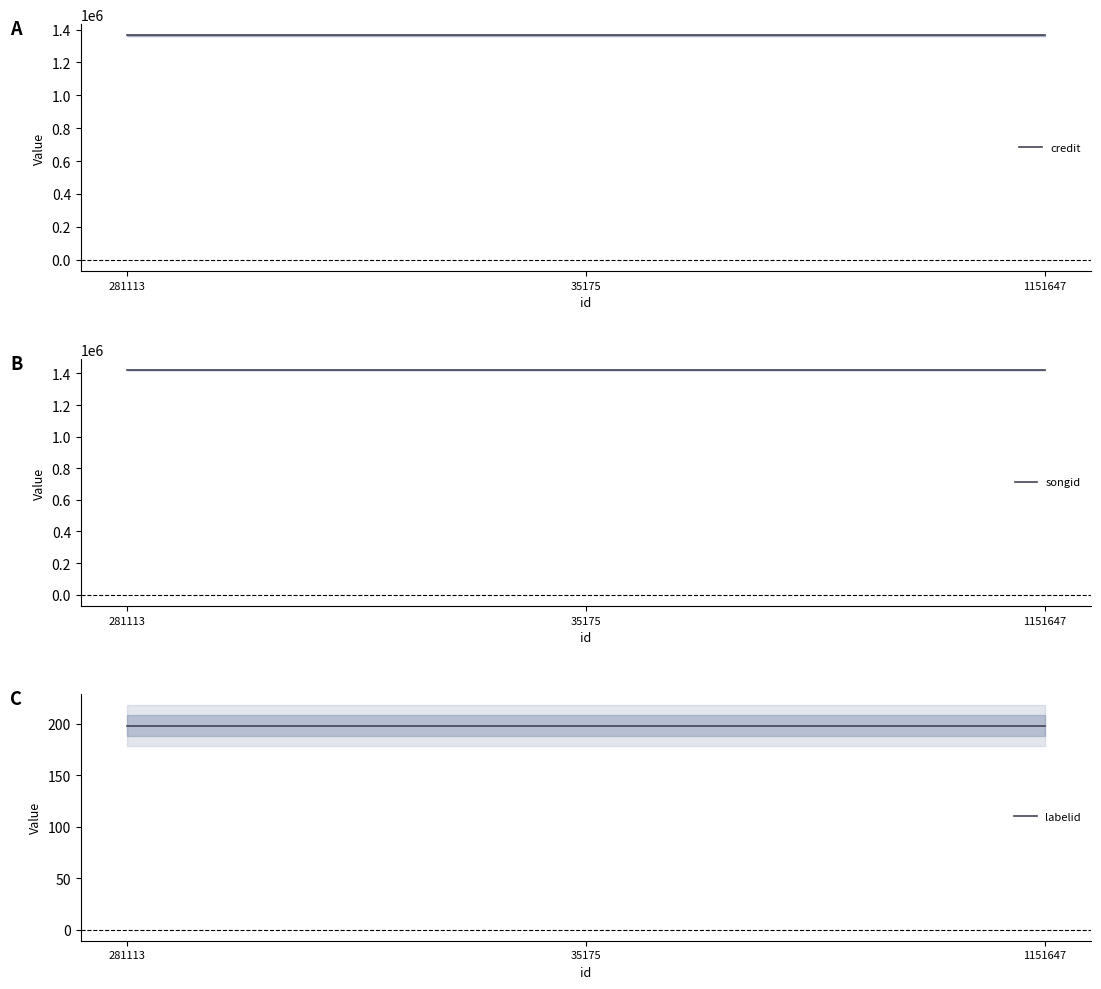

At which category does the chart reach its minimum across all series?

281113